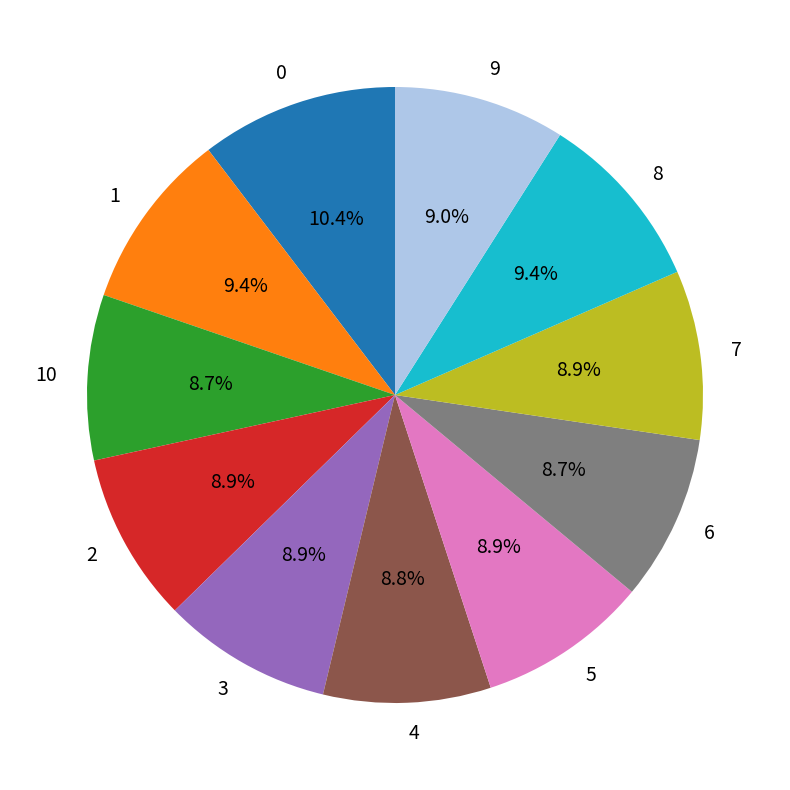

What portion of the pie excludes 6?

91.3%